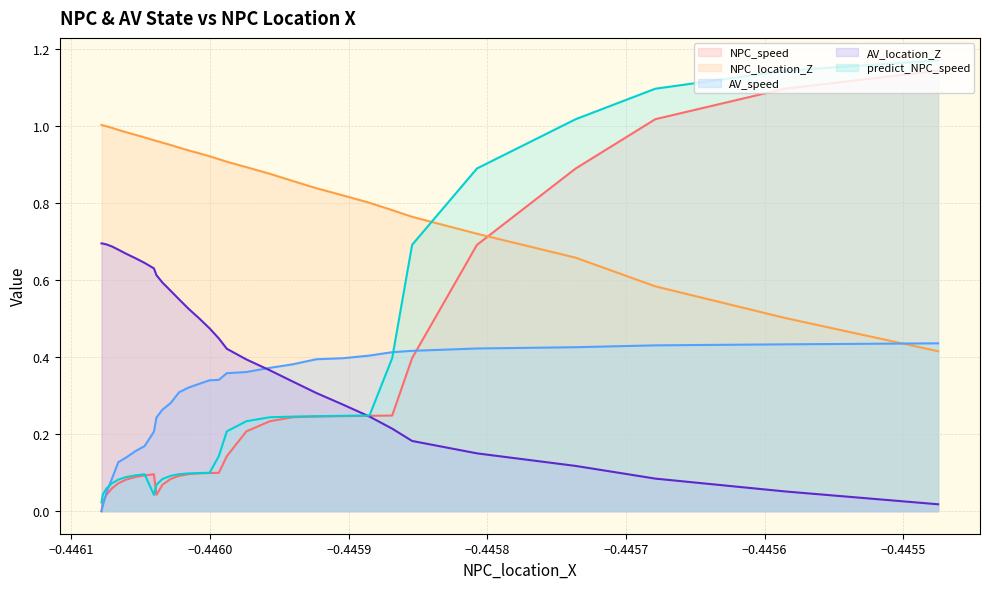

Which series has the largest total across all categories?

NPC_location_Z